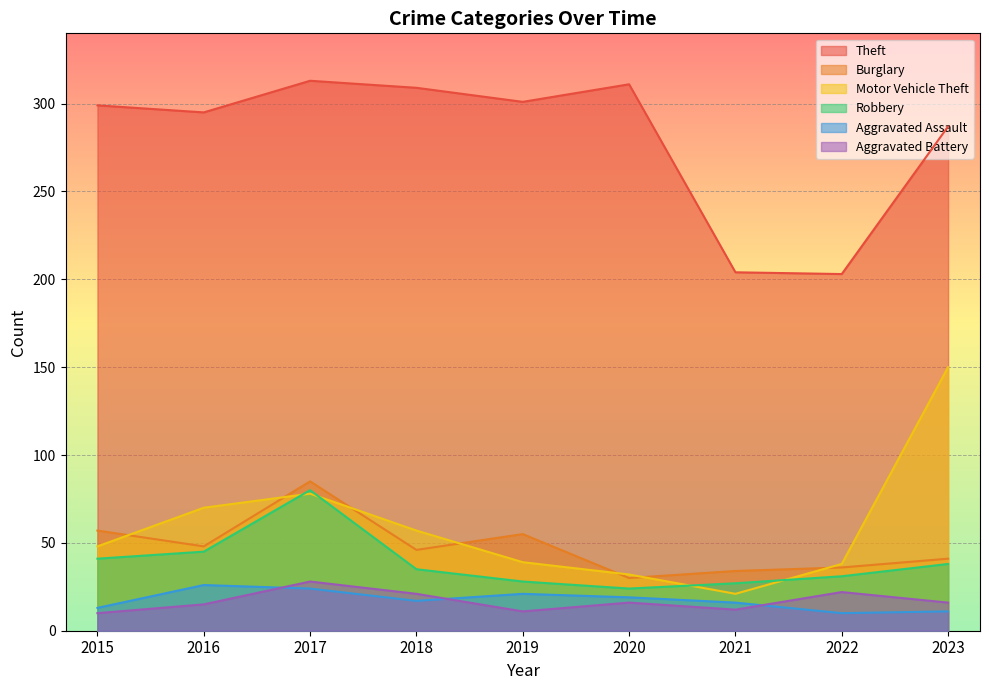

At how many categories does at least one series exceed 129?

9